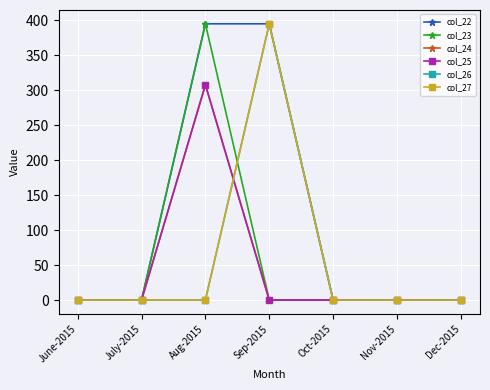

Which series changed the most between June-2015 and Aug-2015?

col_22